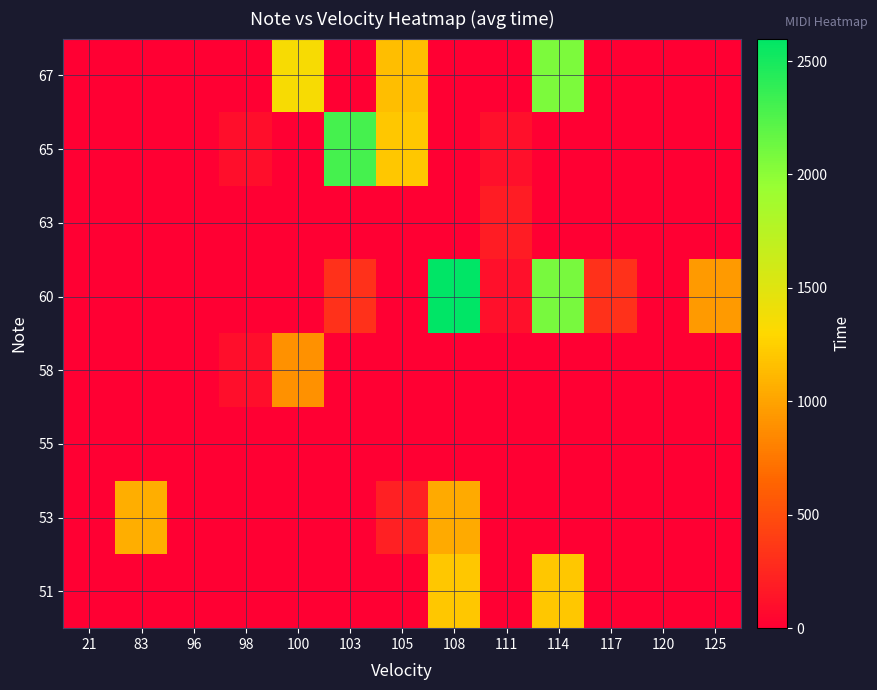

Reading left to right, list all the values displayed in this chart.

51: 21=0	83=0	96=0	98=0	100=0	103=0	105=0	108=1200	111=0	114=1200	117=0	120=0	125=0
53: 21=0	83=1060	96=0	98=0	100=0	103=0	105=210	108=1043	111=0	114=0	117=0	120=0	125=0
55: 21=0	83=0	96=0	98=0	100=0	103=0	105=0	108=0	111=0	114=0	117=0	120=0	125=0
58: 21=0	83=0	96=0	98=98	100=899	103=0	105=0	108=0	111=0	114=0	117=0	120=0	125=0
60: 21=0	83=0	96=0	98=0	100=0	103=320	105=0	108=2599	111=111	114=2086	117=320	120=0	125=945
63: 21=0	83=0	96=0	98=0	100=0	103=0	105=0	108=0	111=187	114=0	117=0	120=0	125=0
65: 21=0	83=0	96=0	98=98	100=0	103=2301	105=1200	108=0	111=111	114=0	117=0	120=0	125=0
67: 21=0	83=0	96=0	98=0	100=1349	103=0	105=1152	108=0	111=0	114=2064	117=0	120=0	125=0